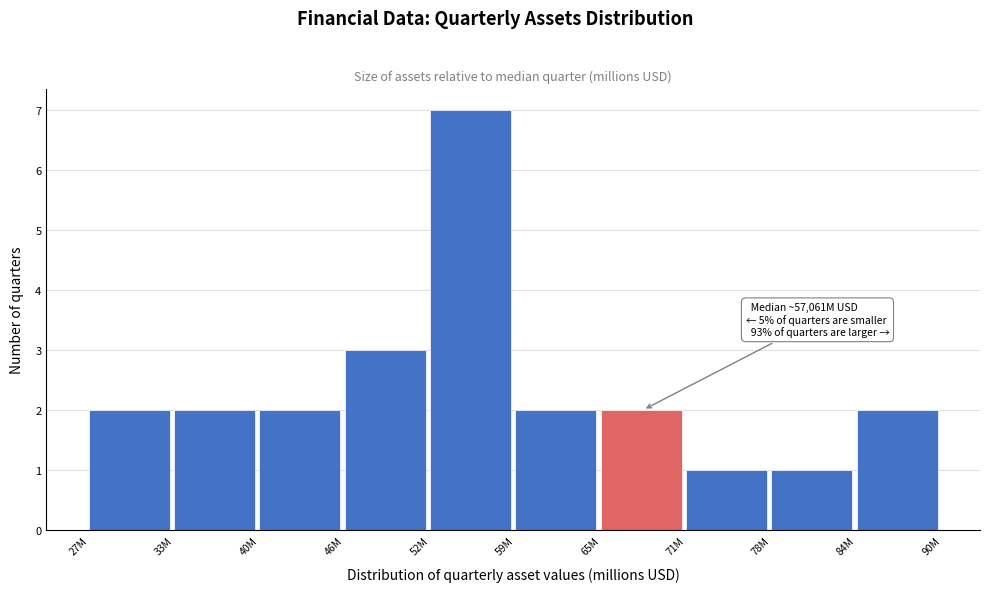

Reading left to right, list all the values displayed in this chart.

27M=2	33M=2	40M=2	46M=3	52M=7	59M=2	65M=2	71M=1	78M=1	84M=2